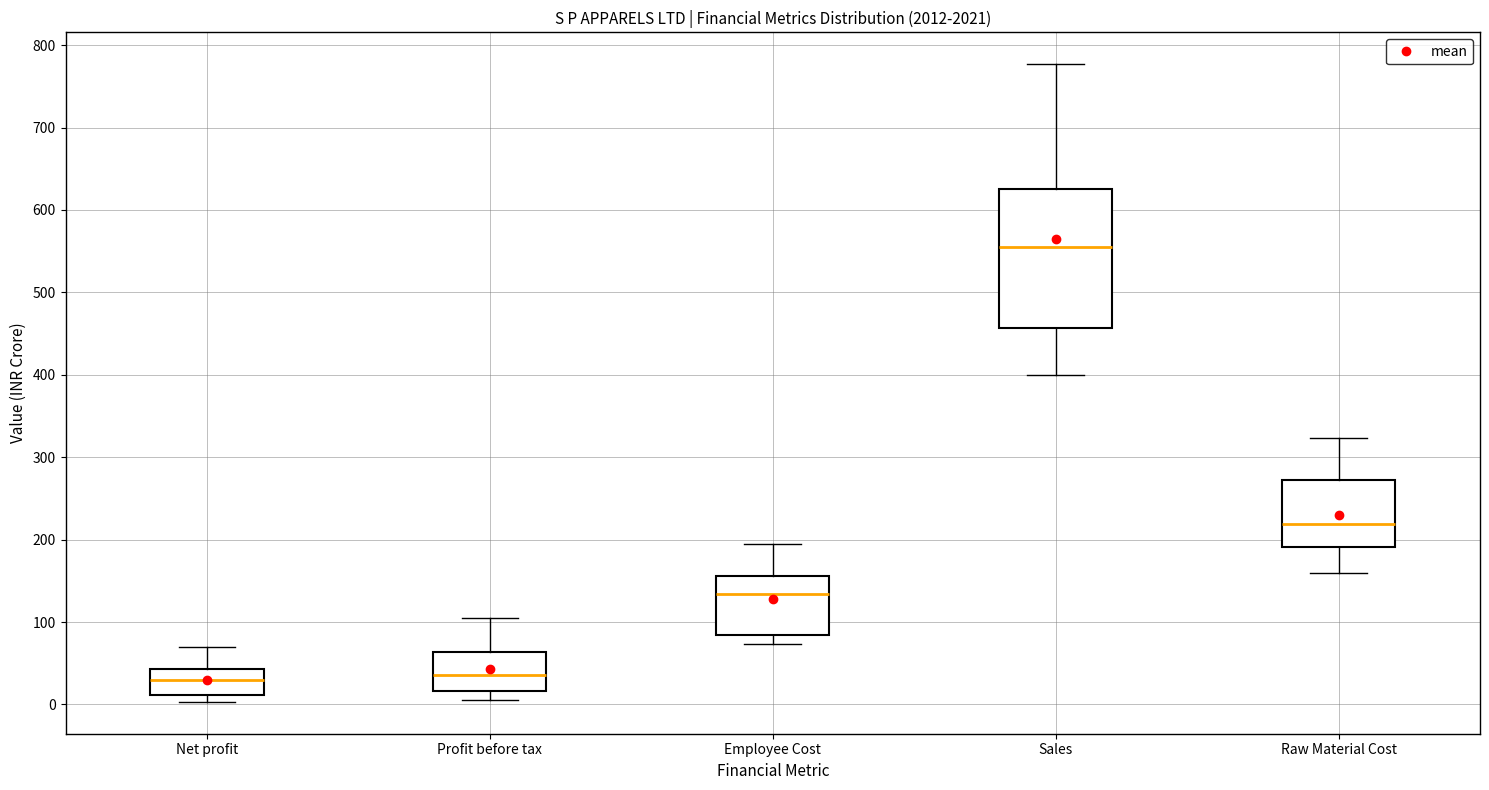

Reading left to right, read every box against the y-axis: the position of its median line, the range the box covers, and the ends of its whiskers. The values are not printed on the chart, so give them approximately, as read against the axis.

Net profit: median 30, box 10 to 40, whiskers 0 to 70
Profit before tax: median 40, box 20 to 60, whiskers 10 to 100
Employee Cost: median 130, box 80 to 160, whiskers 70 to 200
Sales: median 560, box 460 to 630, whiskers 400 to 780
Raw Material Cost: median 220, box 190 to 270, whiskers 160 to 320